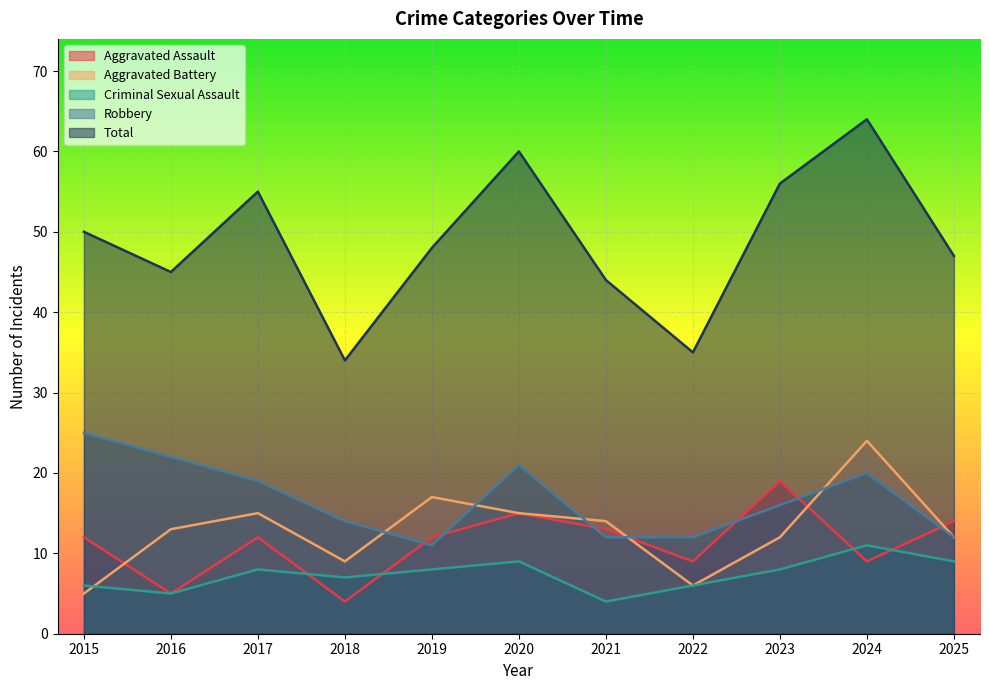

At which category is the sum across all series the highest?

2024